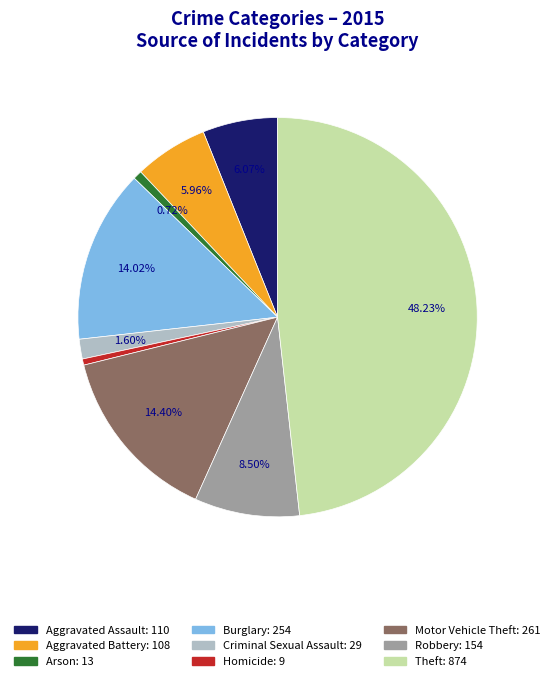

How many slices are in this pie chart?

9